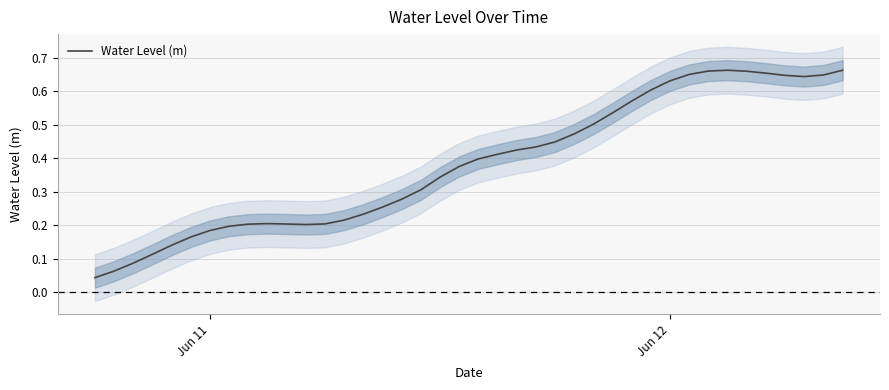

Reading left to right, transcribe all the data shown in this chart.

0.0	0.1	0.1	0.1	0.1	0.2	0.2	0.2	0.2	0.2	0.2	0.2	0.2	0.2	0.2	0.3	0.3	0.3	0.3	0.4	0.4	0.4	0.4	0.4	0.4	0.5	0.5	0.5	0.6	0.6	0.6	0.7	0.7	0.7	0.7	0.7	0.6	0.6	0.6	0.7